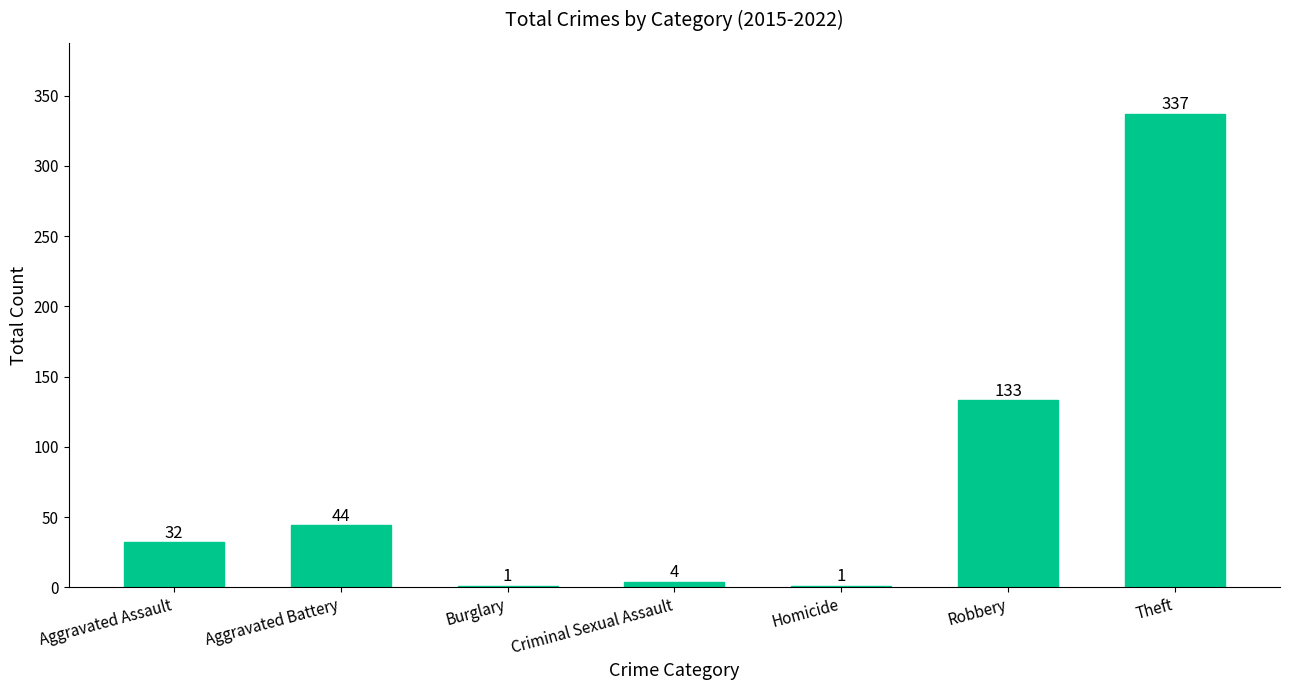

What is the greatest value displayed?

337